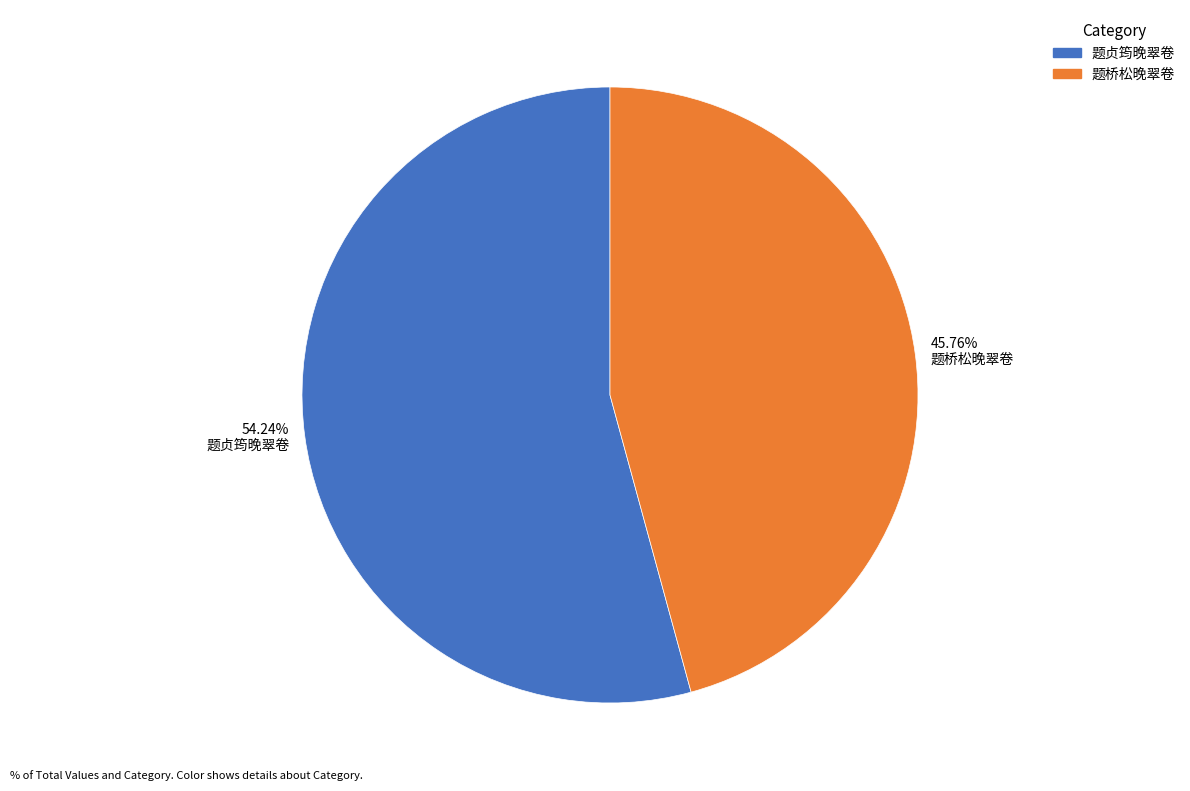

Combined, do 54.24% 题贞筠晚翠卷 and 45.76% 题桥松晚翠卷 account for over 50%?

Yes